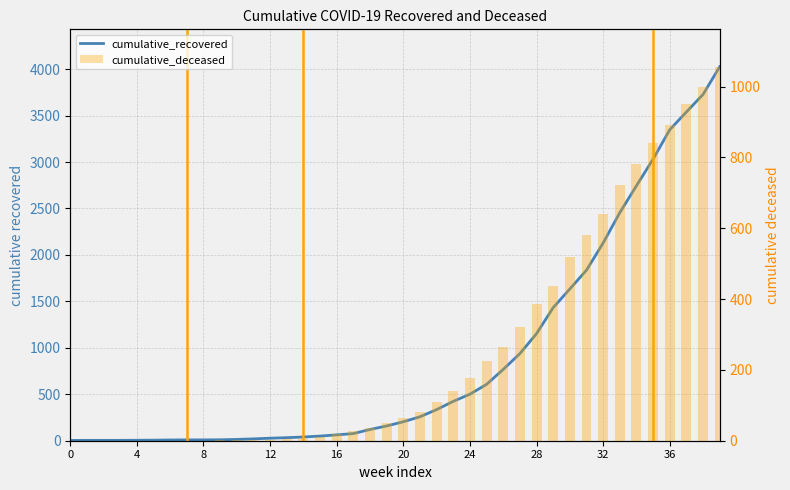

At which category is the sum across all series the highest?

39